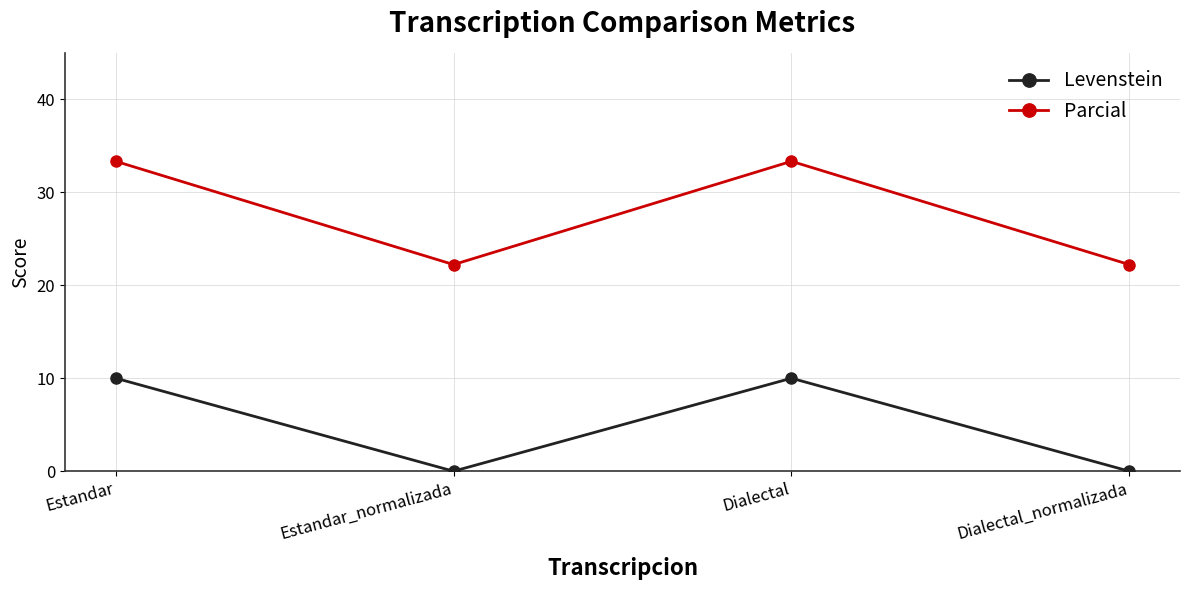

Where does the Levenstein series first go above 9?

Estandar